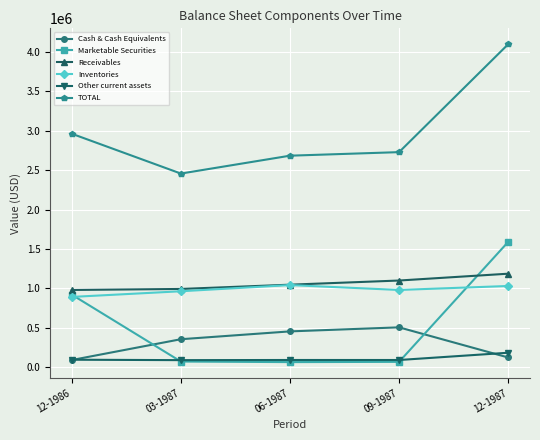

Between 09-1987 and 12-1987, which series saw the biggest shift?

Marketable Securities